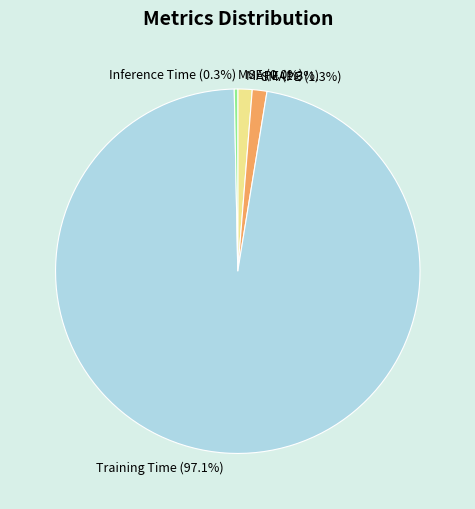

Is it true that MAPE is 11% of the pie?

False